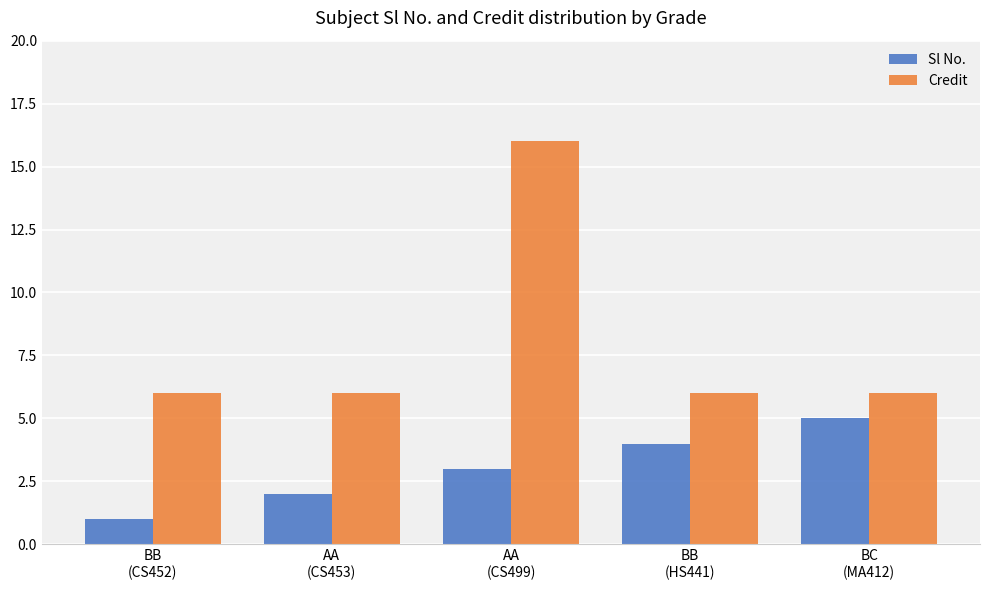

What is the spread (max minus min) of values at BB
(HS441)?

2